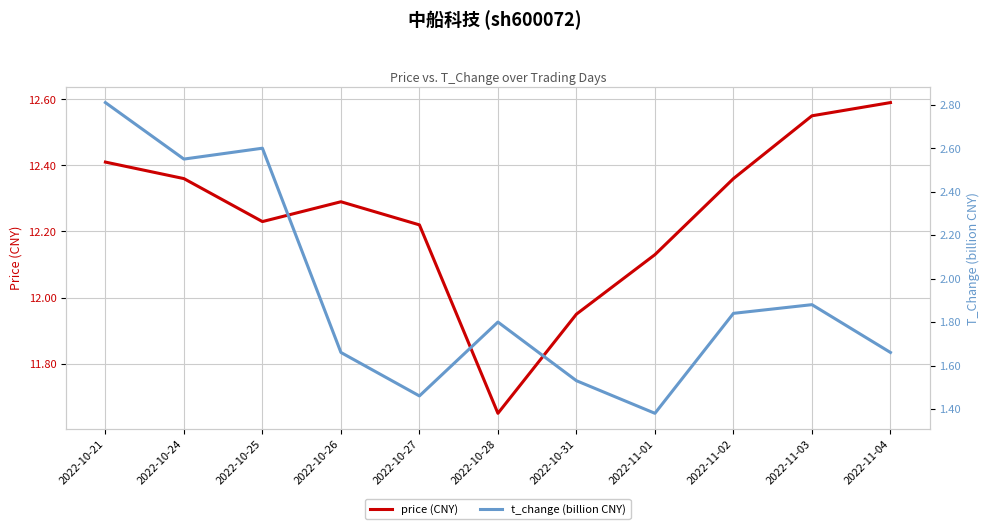

Where is the first local minimum for price (CNY)?

2022-10-25